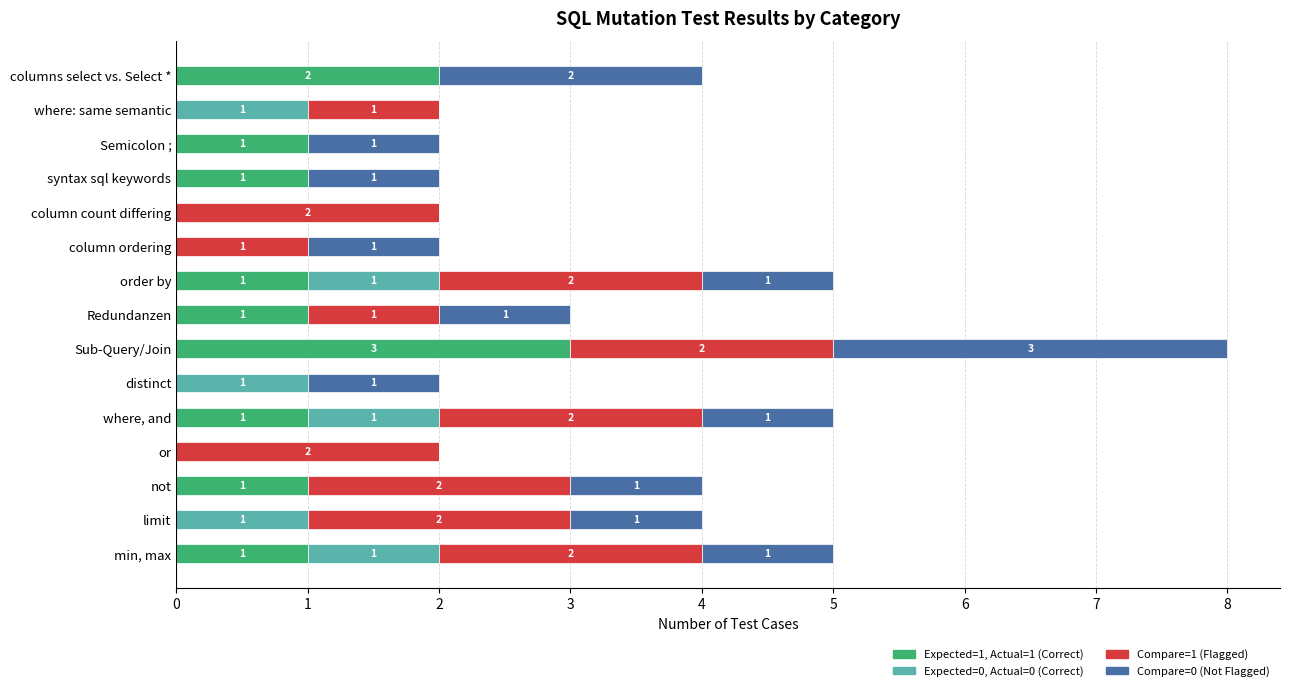

At which label does Expected=1, Actual=1 (Correct) reach its peak?

Sub-Query/Join